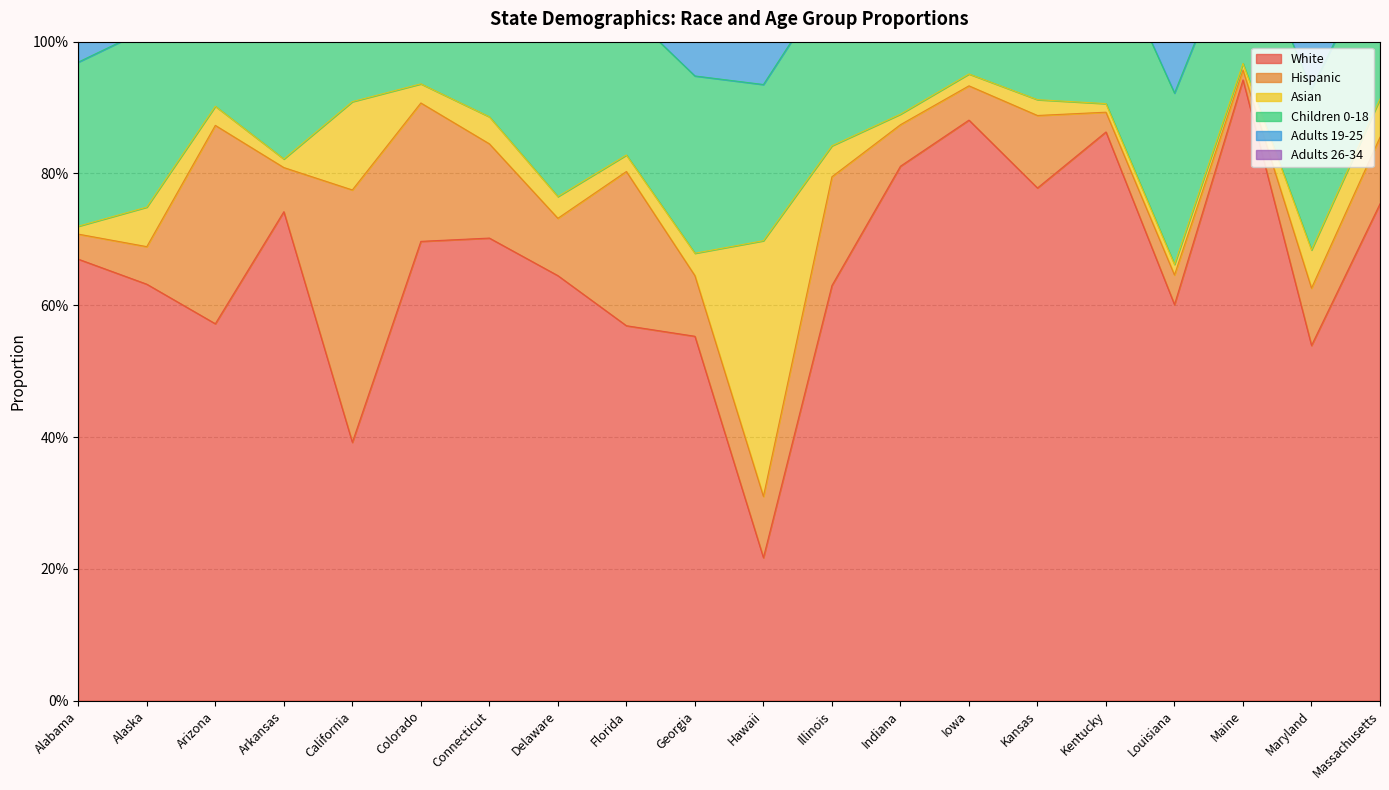

What is the average value of the Asian series?

0.1